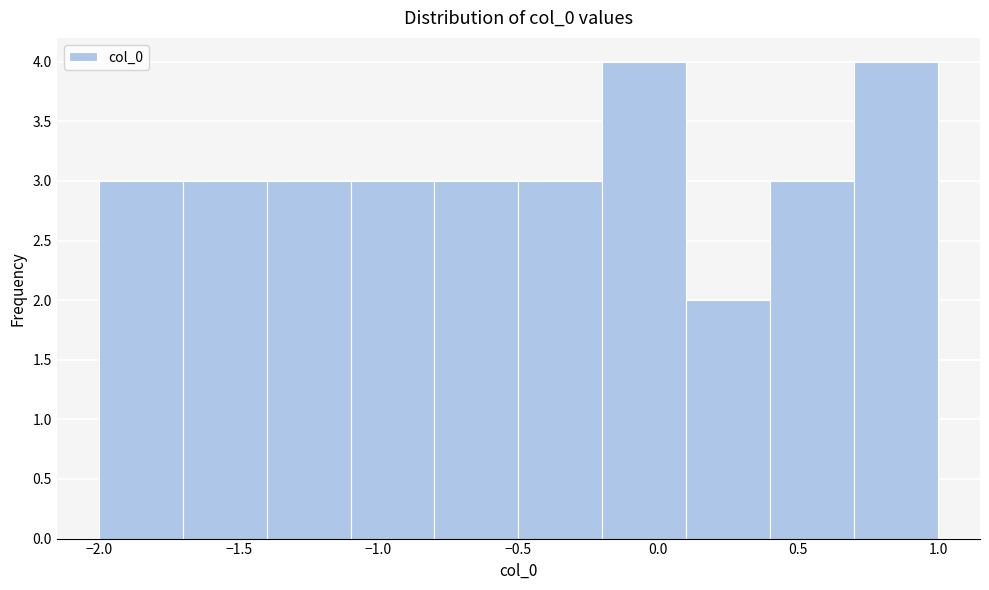

Reading left to right, list every bar in this chart as the range it spans on the x-axis followed by its height. The values are not printed on the chart, so give them approximately, as read against the axis.

-2.0 to -1.7: 3
-1.7 to -1.4: 3
-1.4 to -1.1: 3
-1.1 to -0.8: 3
-0.8 to -0.5: 3
-0.5 to -0.2: 3
-0.2 to 0.1: 4
0.1 to 0.4: 2
0.4 to 0.7: 3
0.7 to 1.0: 4